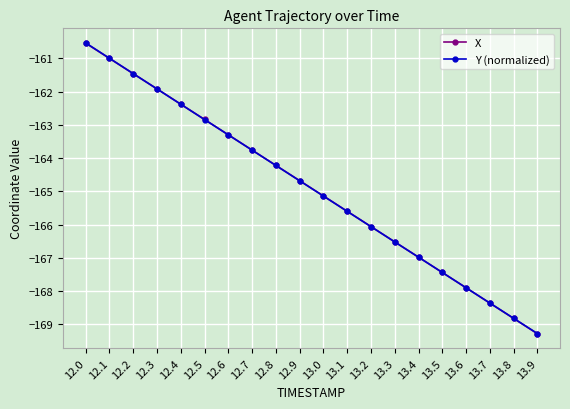

What is the sum of all X values?

-3298.2